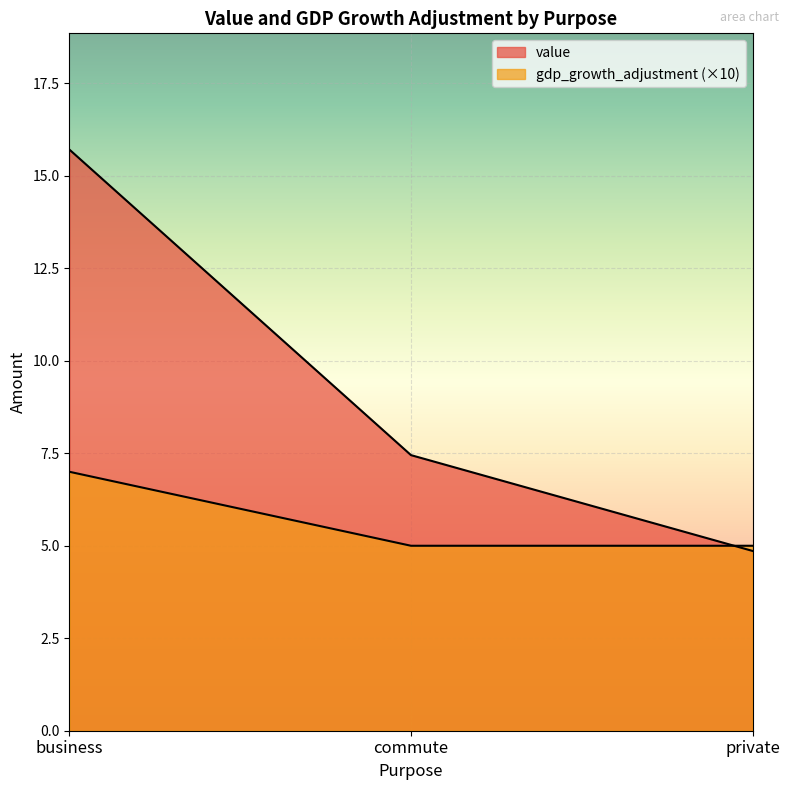

What are all the series names shown in the legend?

value, gdp_growth_adjustment